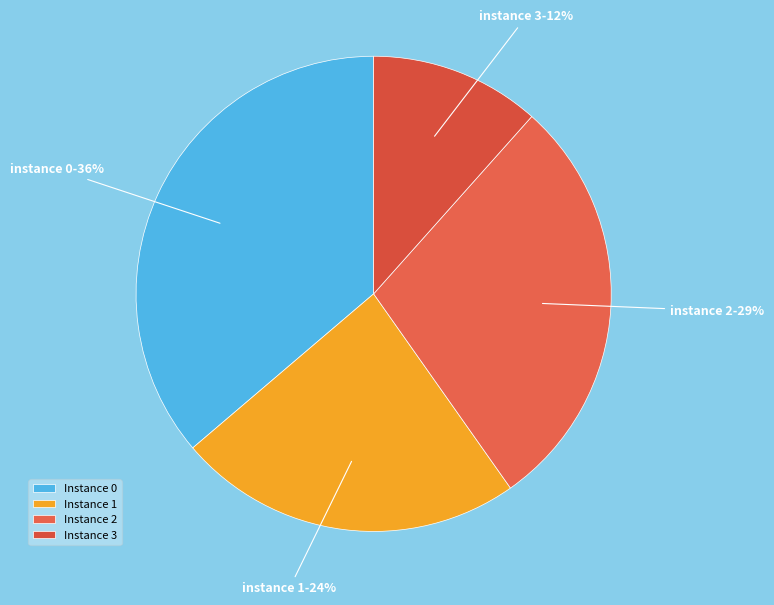

How many segments does this pie chart have?

4